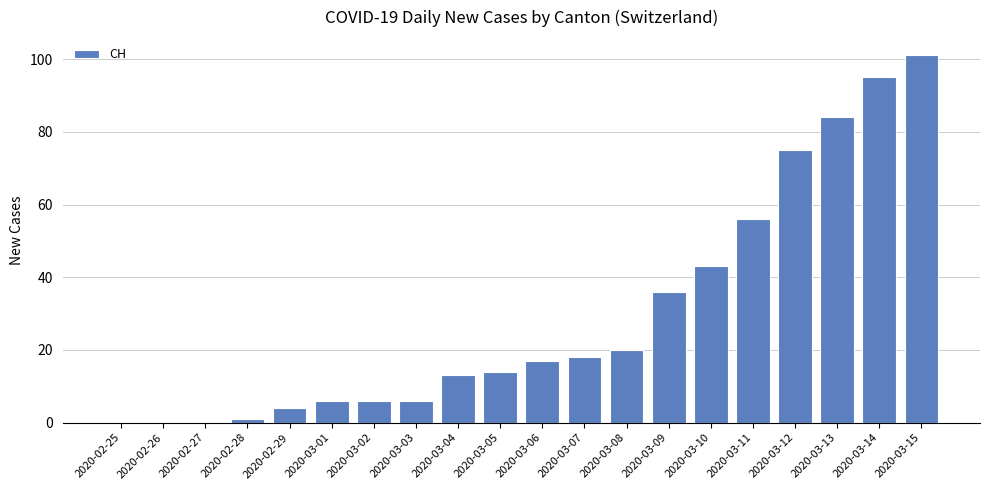

The chart shows a value of 36 at 2020-03-09. True or false?

True